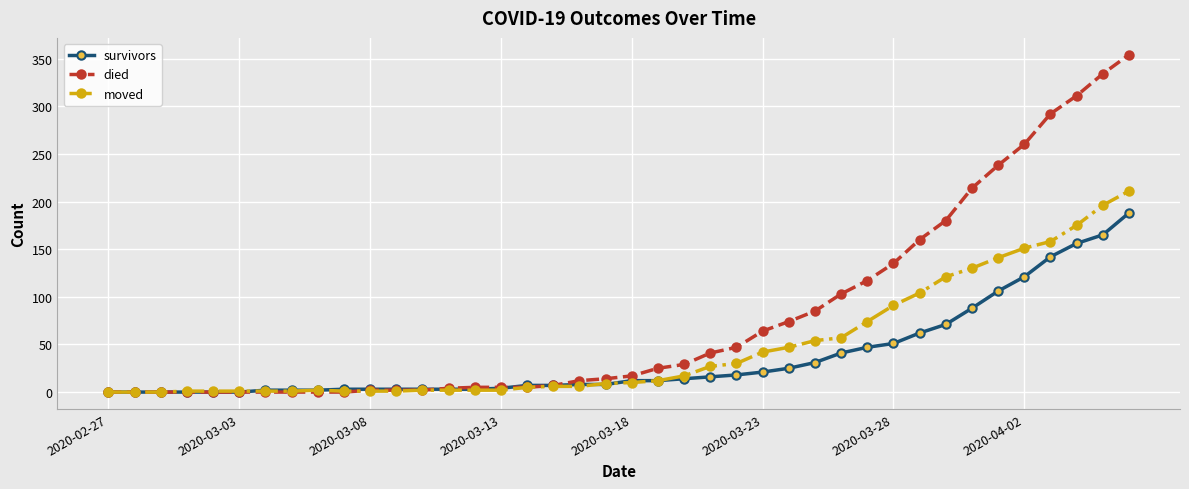

Rank the series by their average value, from highest to lowest.

died, moved, survivors